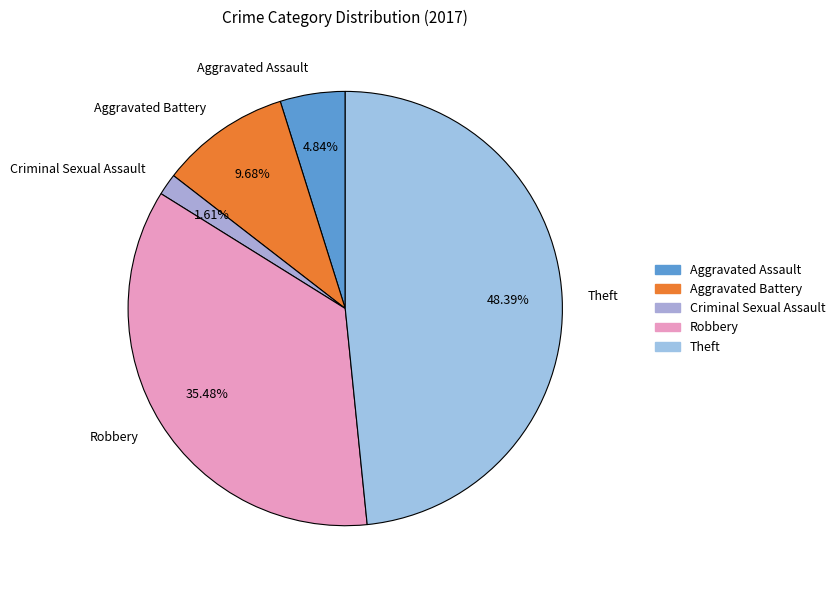

To the nearest percent, what is the difference between the largest and smallest slice percentages?

47%